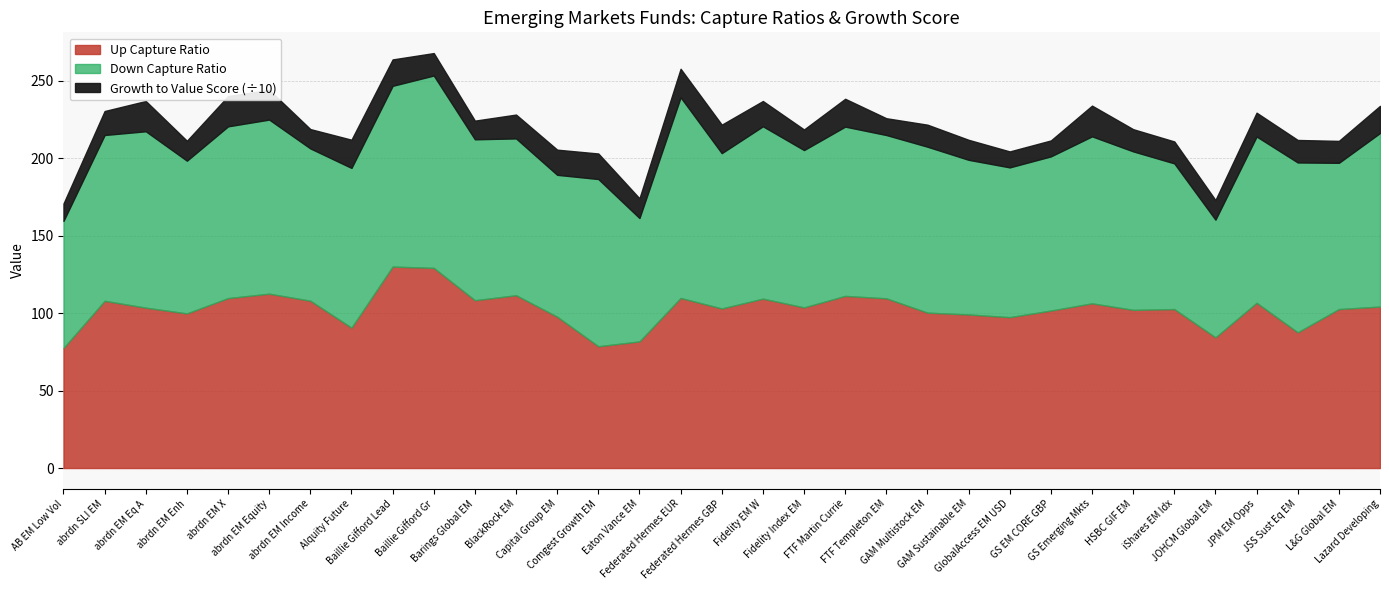

True or false: Down Capture Ratio has more than 1 interior local peaks.

True